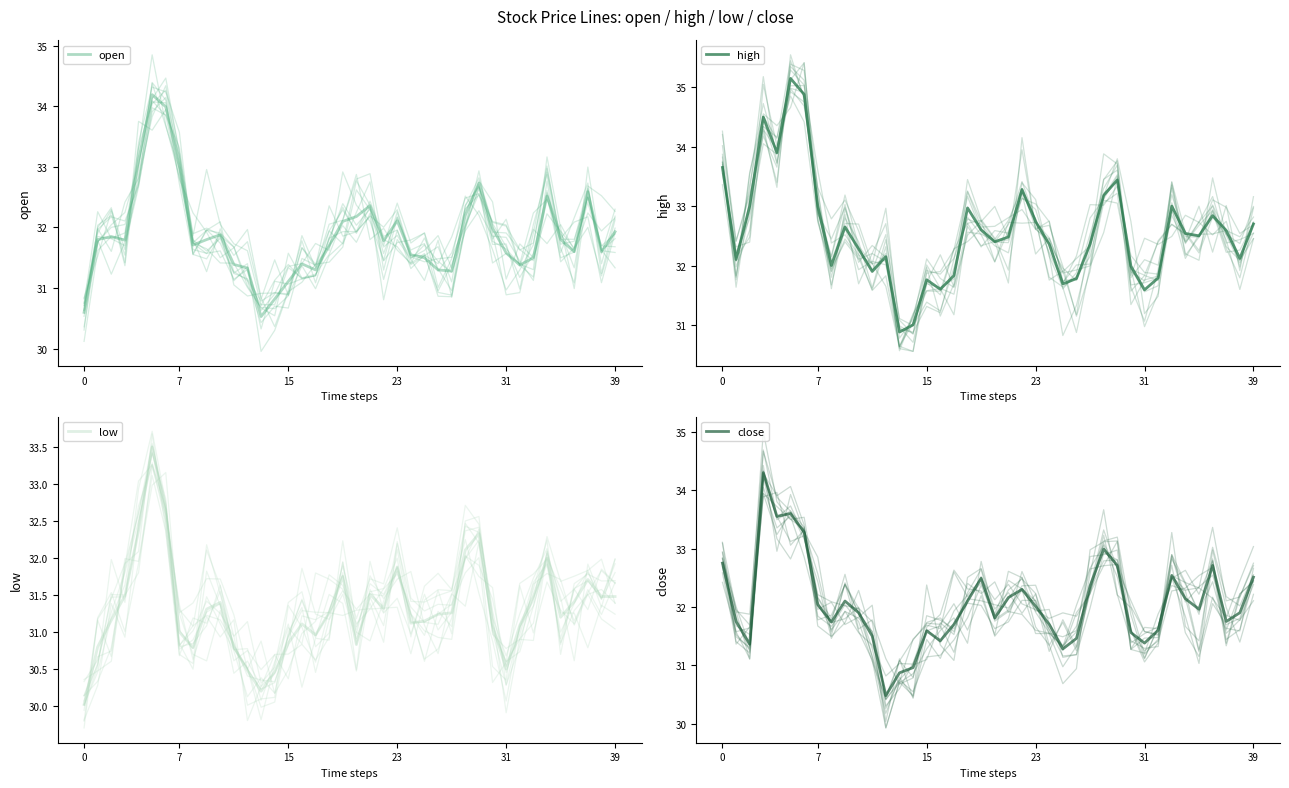

What is the difference between the maximum and minimum values in the close series?

3.8